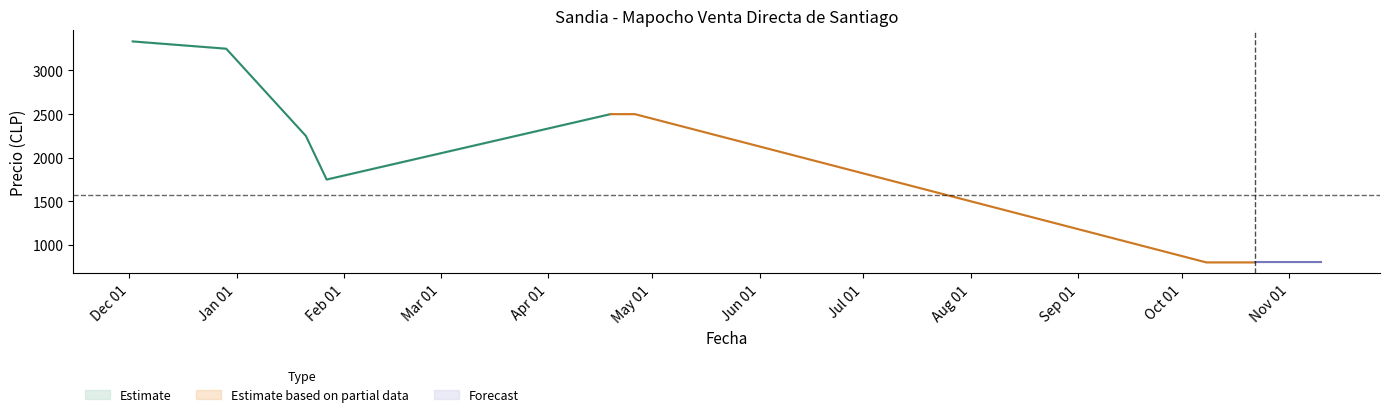

What is the minimum value for Estimate?

1750.0